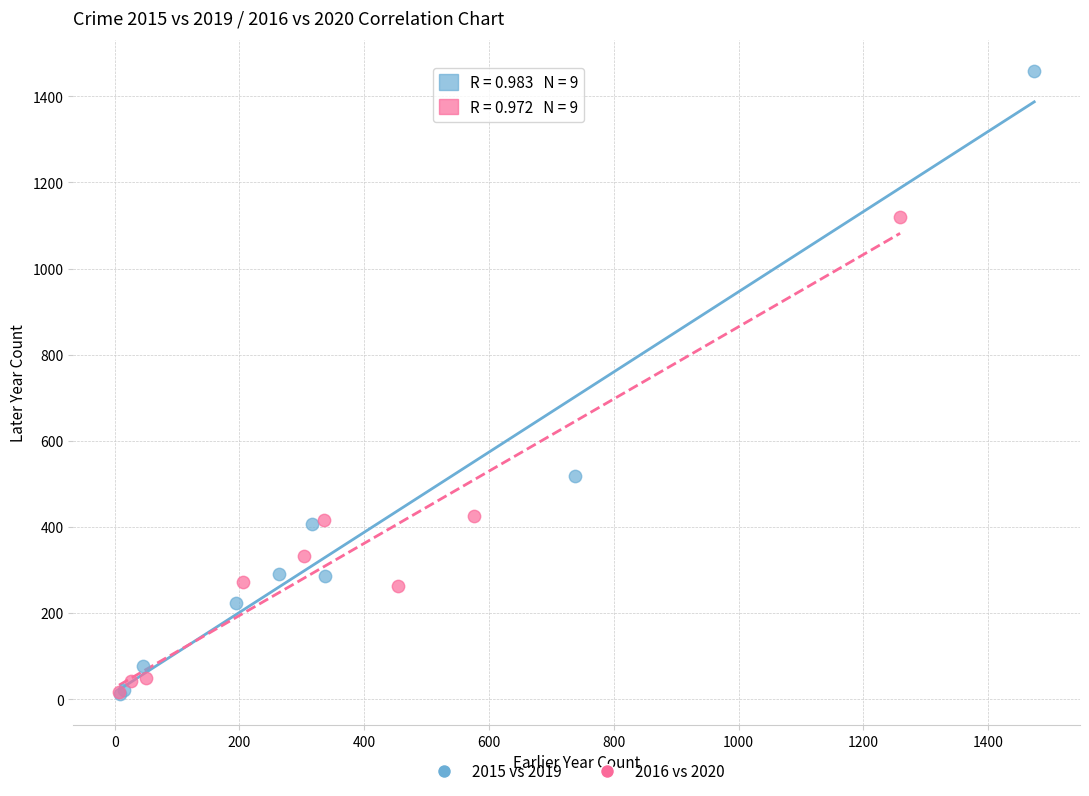

What are all the series names shown in the legend?

2015 vs 2019, 2016 vs 2020